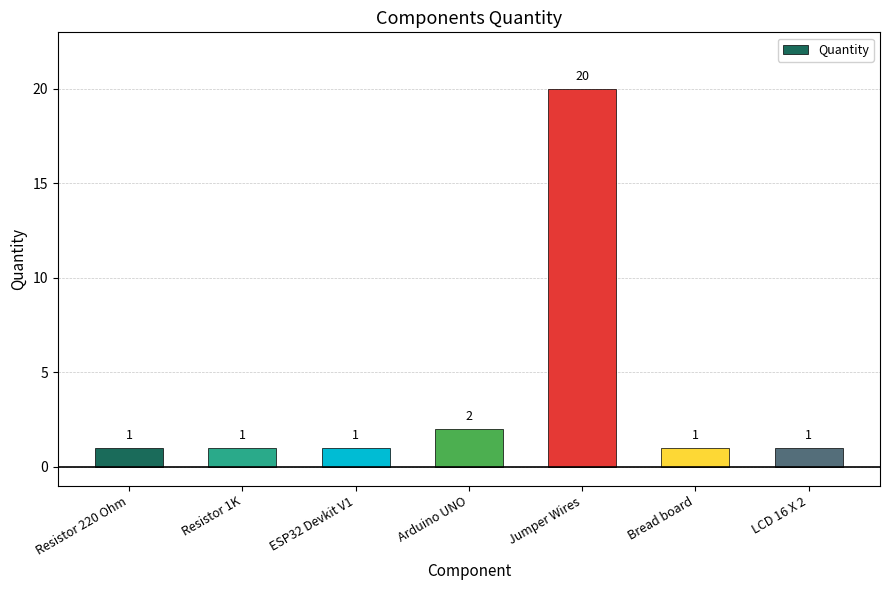

What is the label of the 1st bar from the right?

LCD 16 X 2